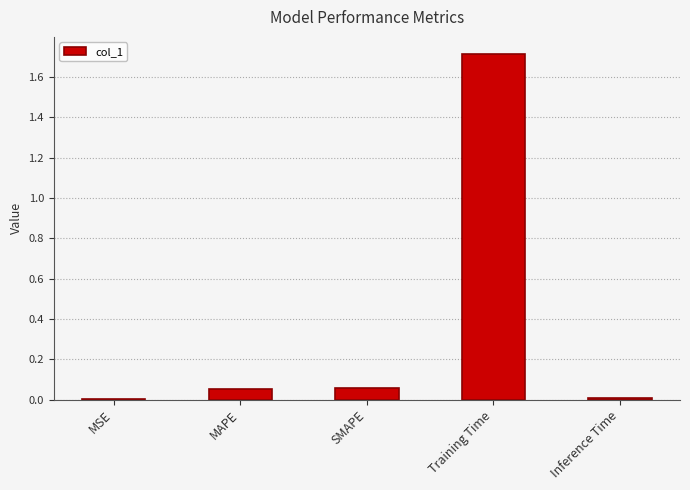

Which label corresponds to the largest value in the chart?

Training Time